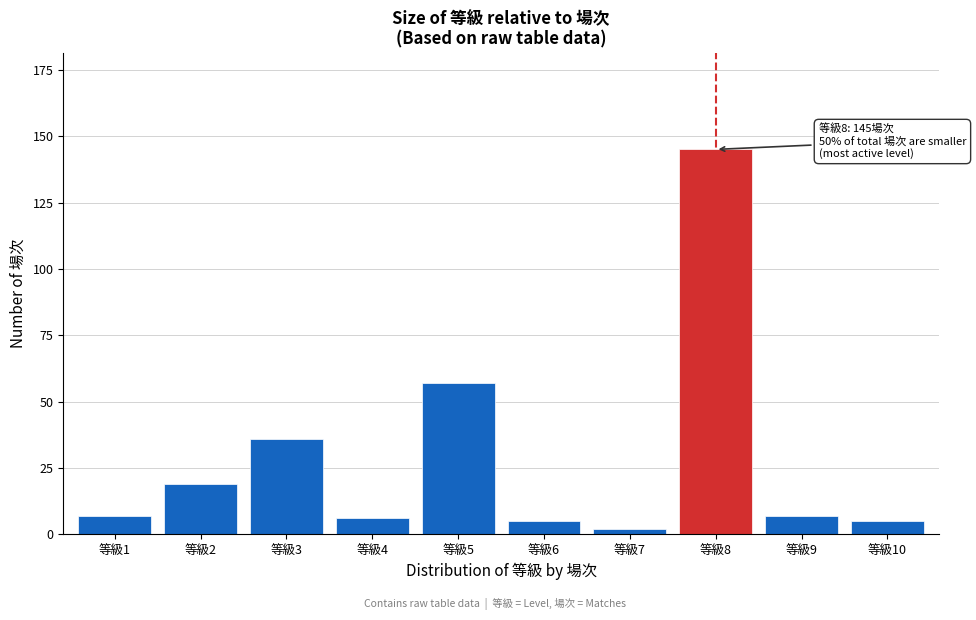

Reading left to right, what are all the values shown in this chart?

等級1=7	等級2=19	等級3=36	等級4=6	等級5=57	等級6=5	等級7=2	等級8=145	等級9=7	等級10=5